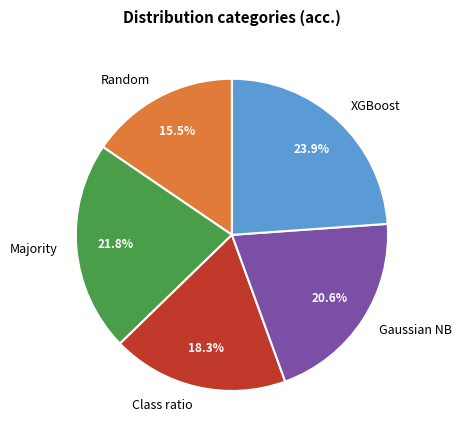

To the nearest percent, what percentage of the pie is Majority?

22%